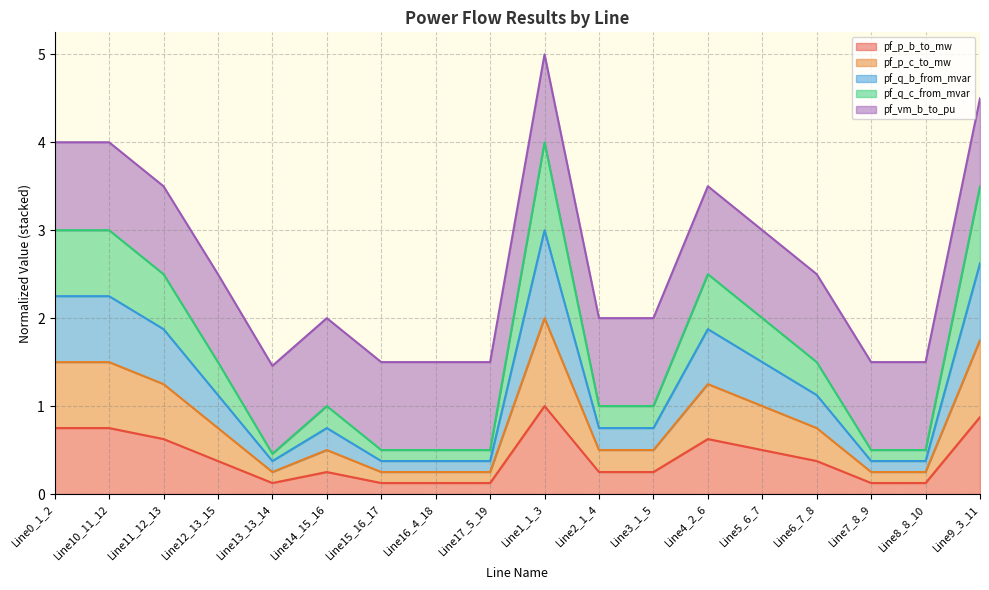

What is the maximum value for pf_p_b_to_mw?

1.0